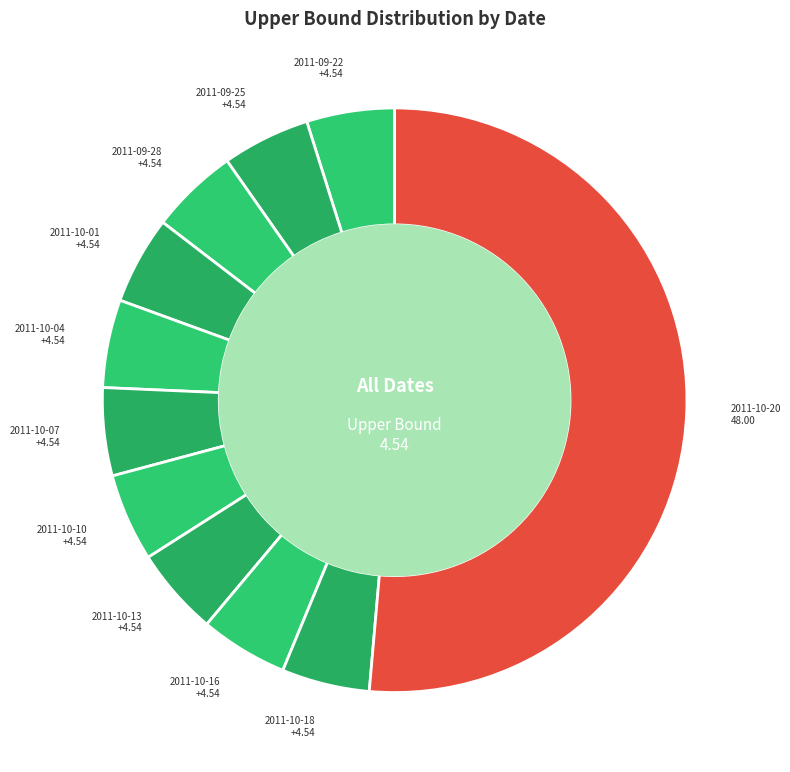

Count the number of slices in the pie.

11